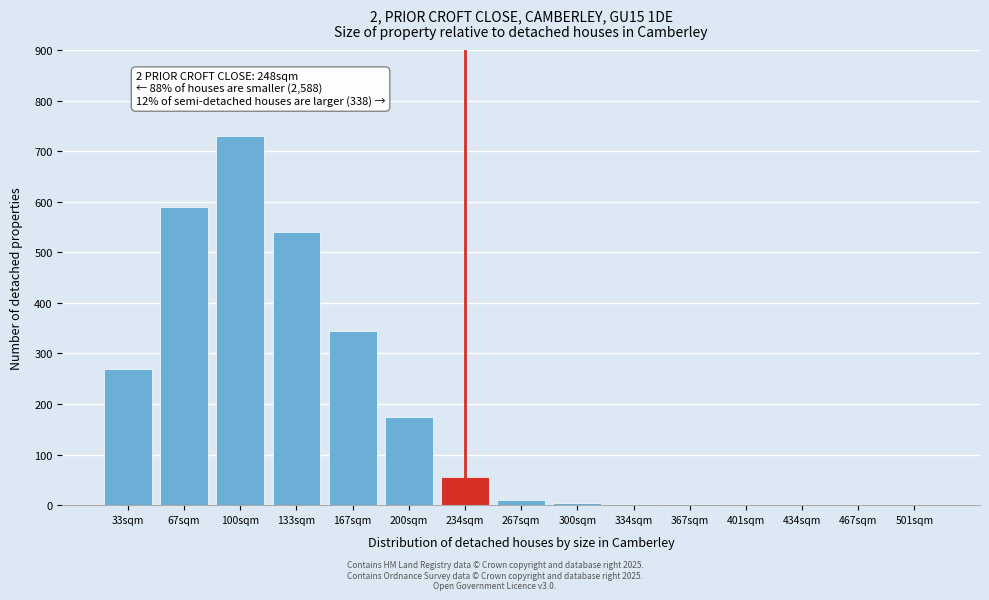

At which category does the chart reach its peak across all series?

100sqm